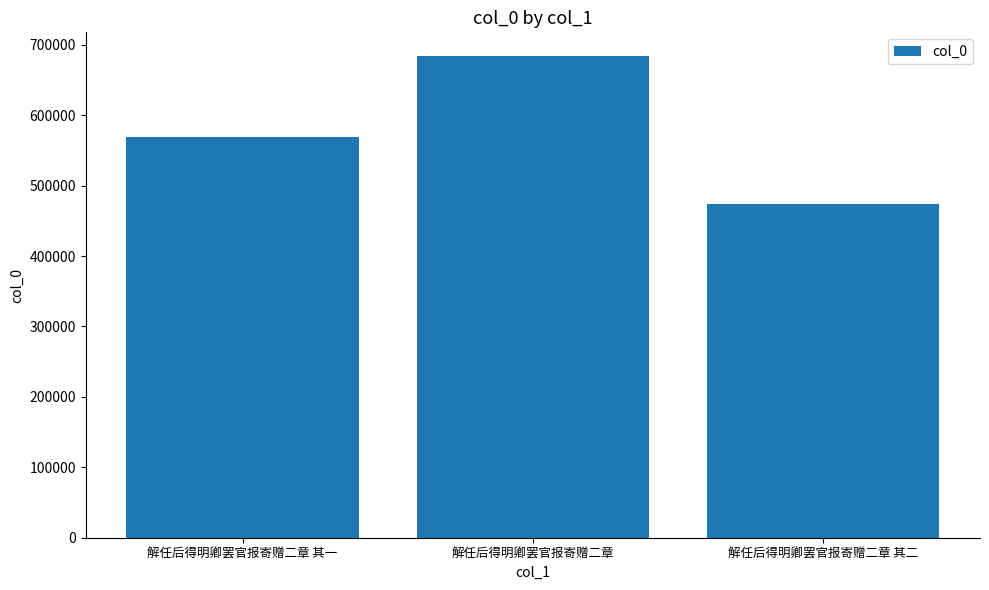

Reading left to right, list all the values displayed in this chart.

解任后得明卿罢官报寄赠二章 其一=569519	解任后得明卿罢官报寄赠二章=683534	解任后得明卿罢官报寄赠二章 其二=474219